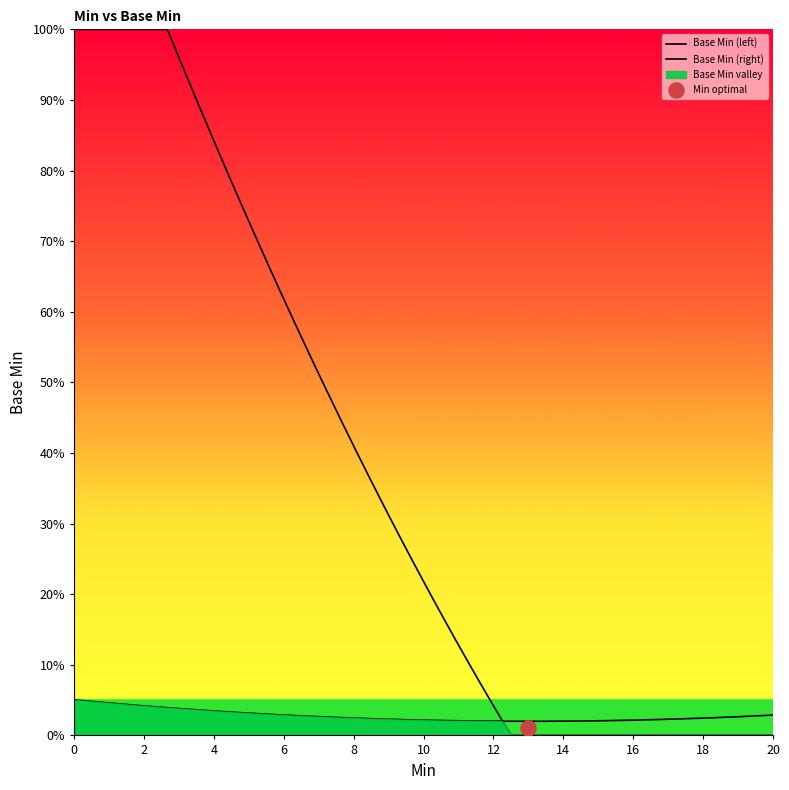

What is the change in value from 0 to 1?

+1